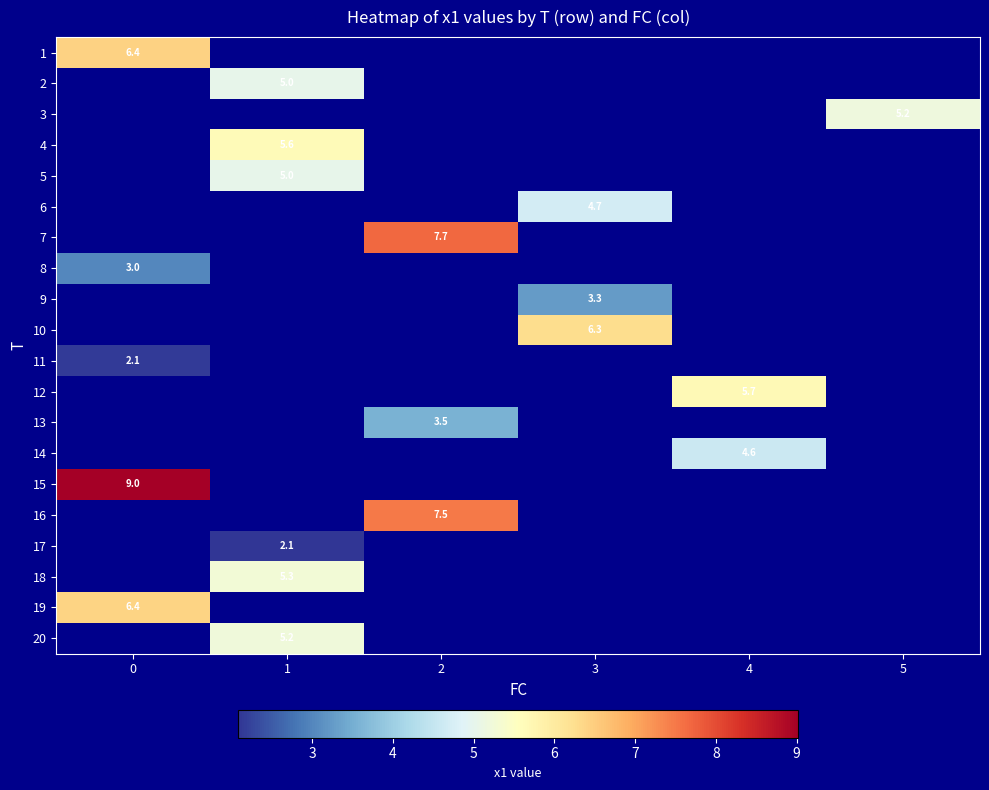

Is the value of 7 at 2 greater than the value of 14 at 4?

Yes